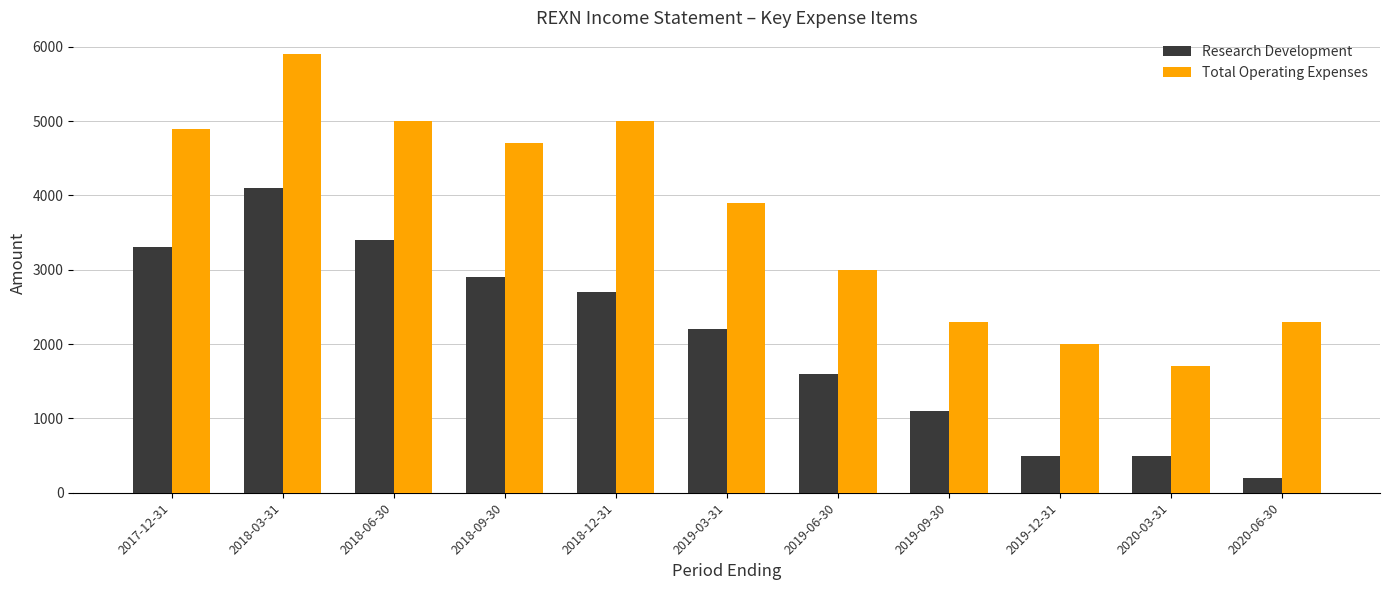

True or false: Research Development has a value of 1838 at 2017-12-31.

False